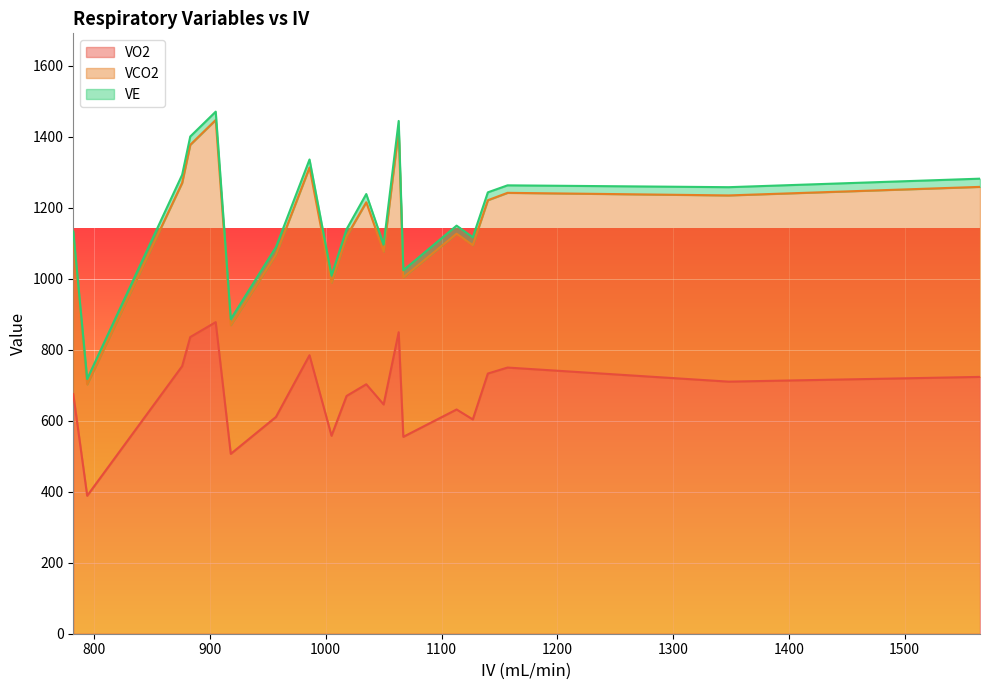

Is it true that VE equals 36.6 at 1565?

False